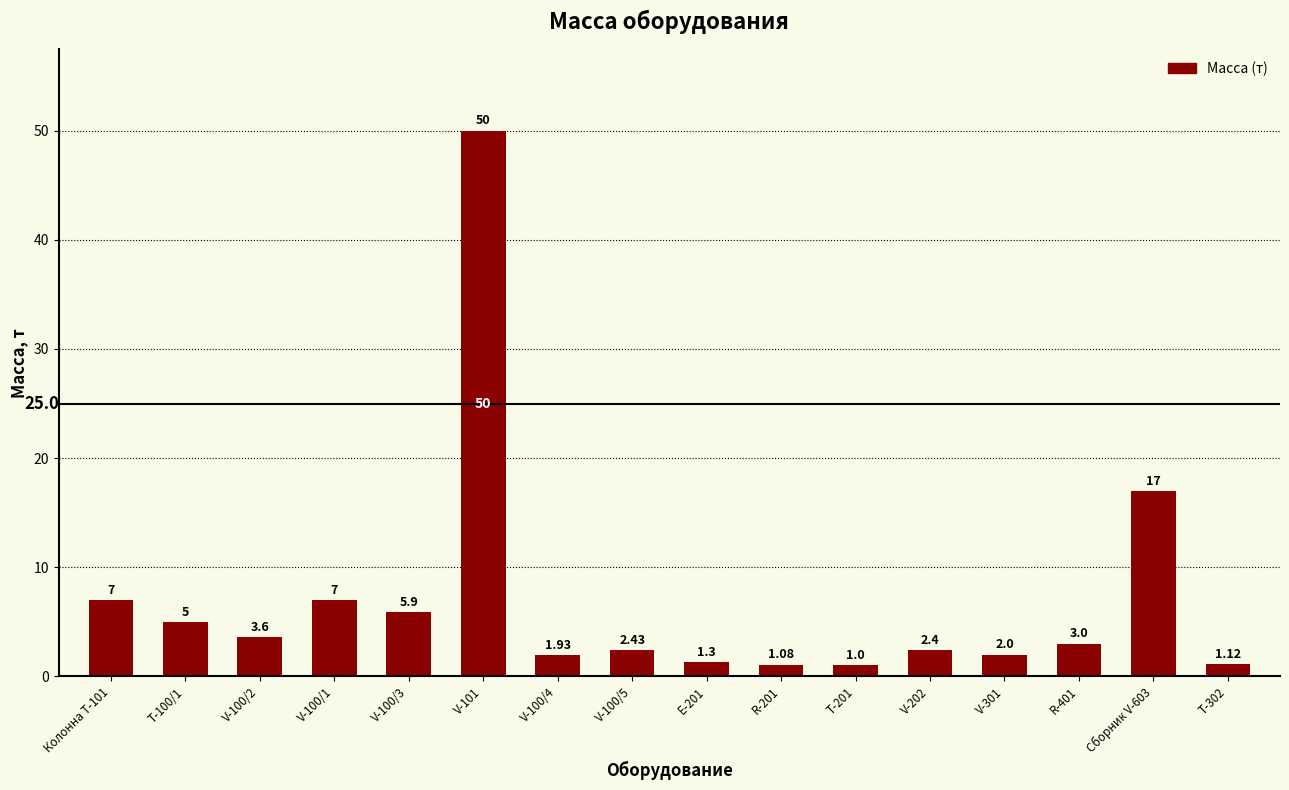

What is the change in value from V-100/1 to Т-302?

-5.9